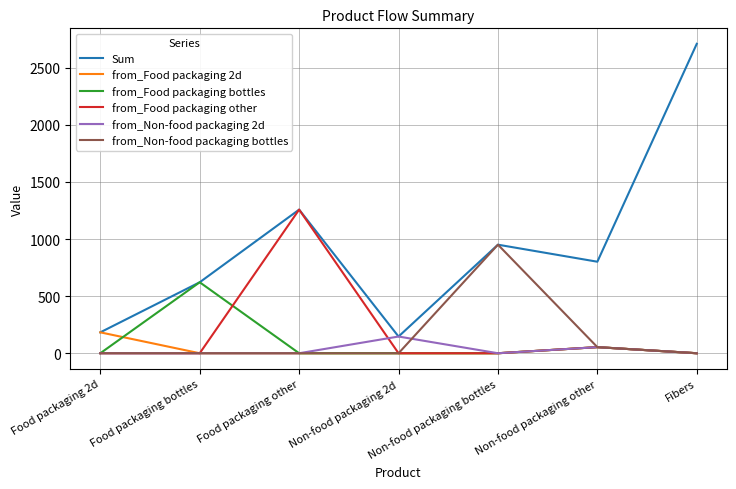

The value of from_Non-food packaging bottles at Food packaging 2d is 0.0. True or false?

True